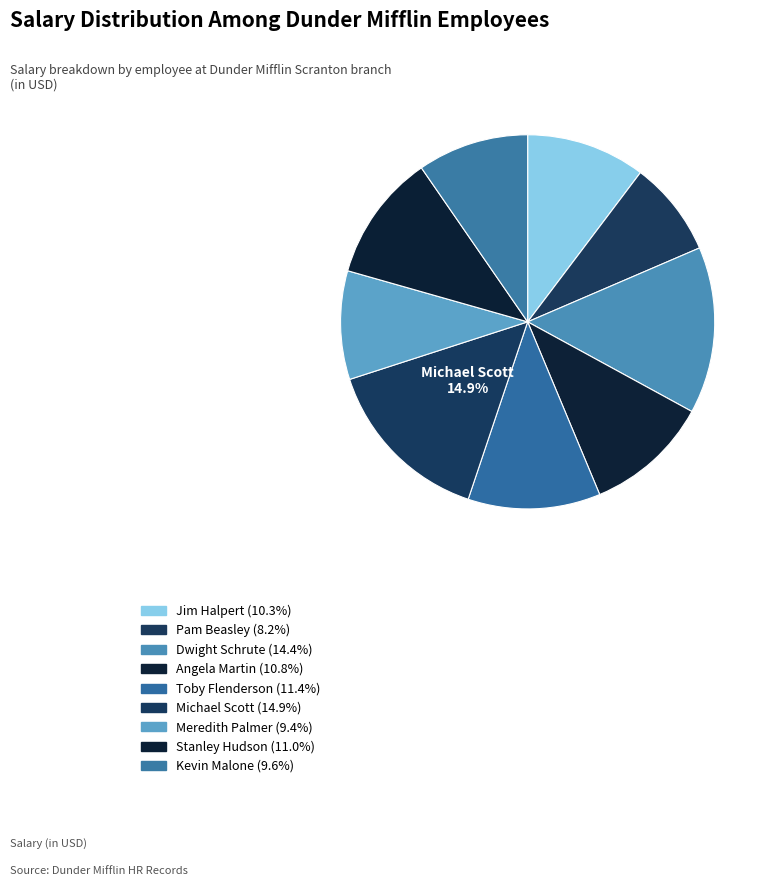

To the nearest percent, what is the combined percentage of Kevin Malone and Angela Martin?

20%